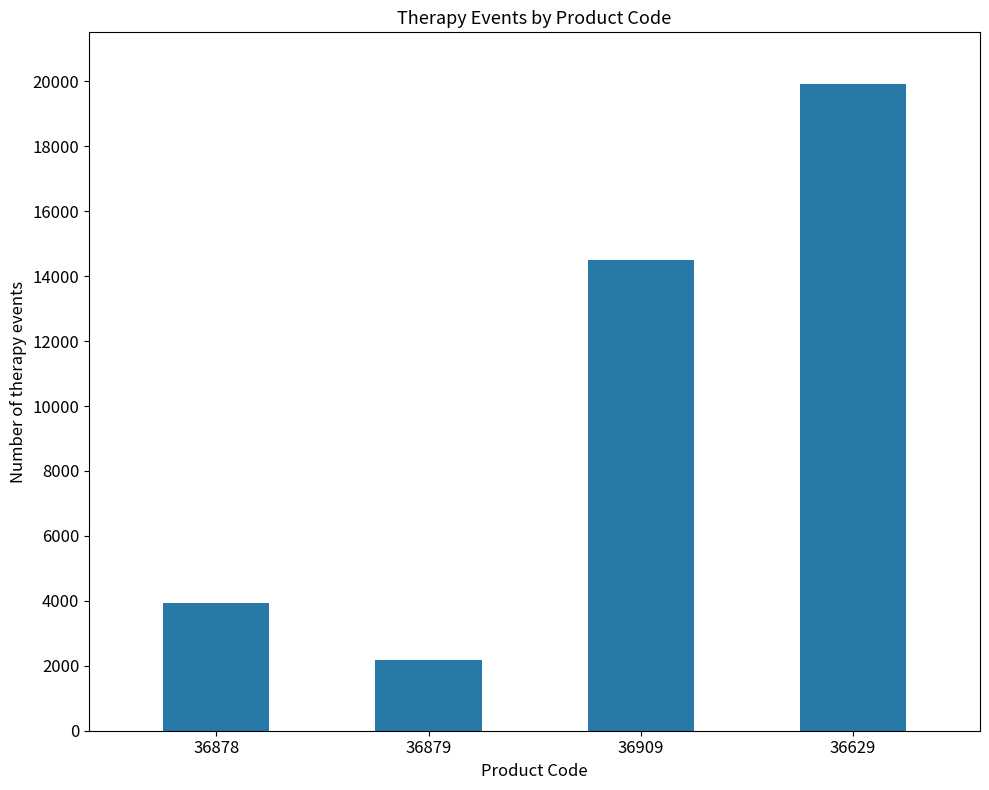

What is the minimum value shown in the chart?

2182